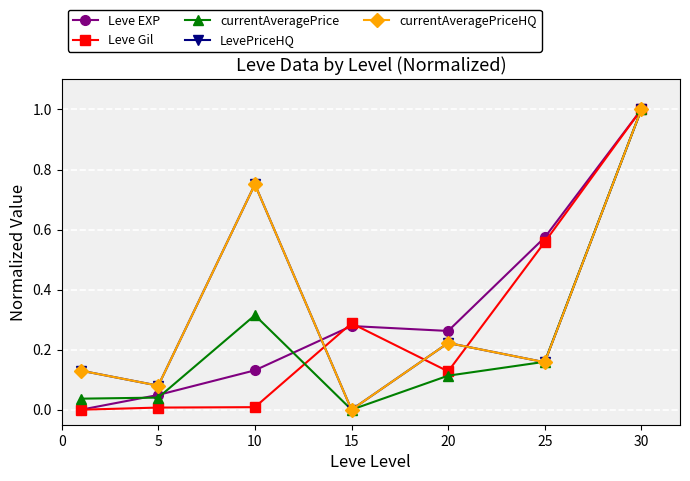

Is this an area chart (filled region under the line)?

No